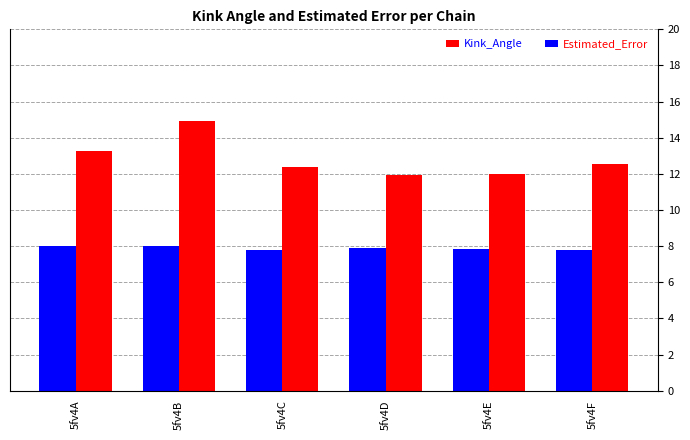

Which series has the largest range (max minus min)?

Kink_Angle